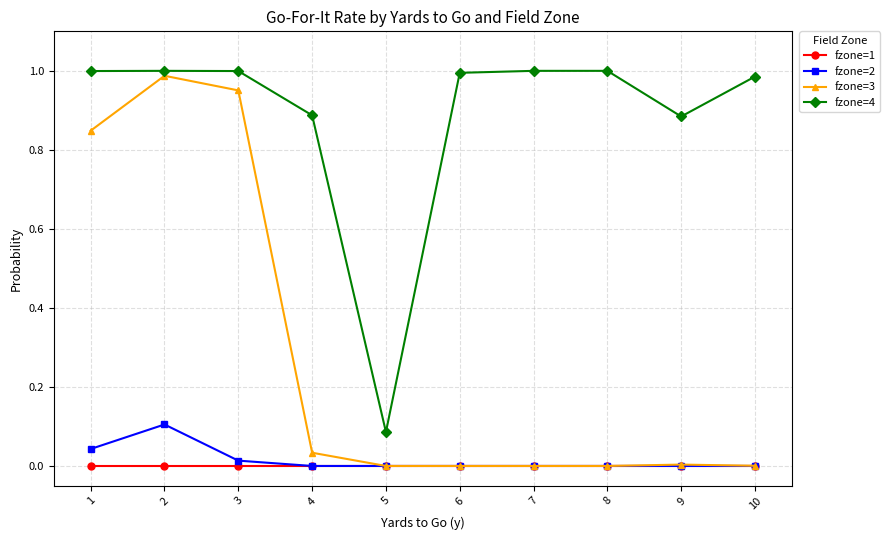

True or false: fzone=4 and fzone=1 intersect in this chart.

False